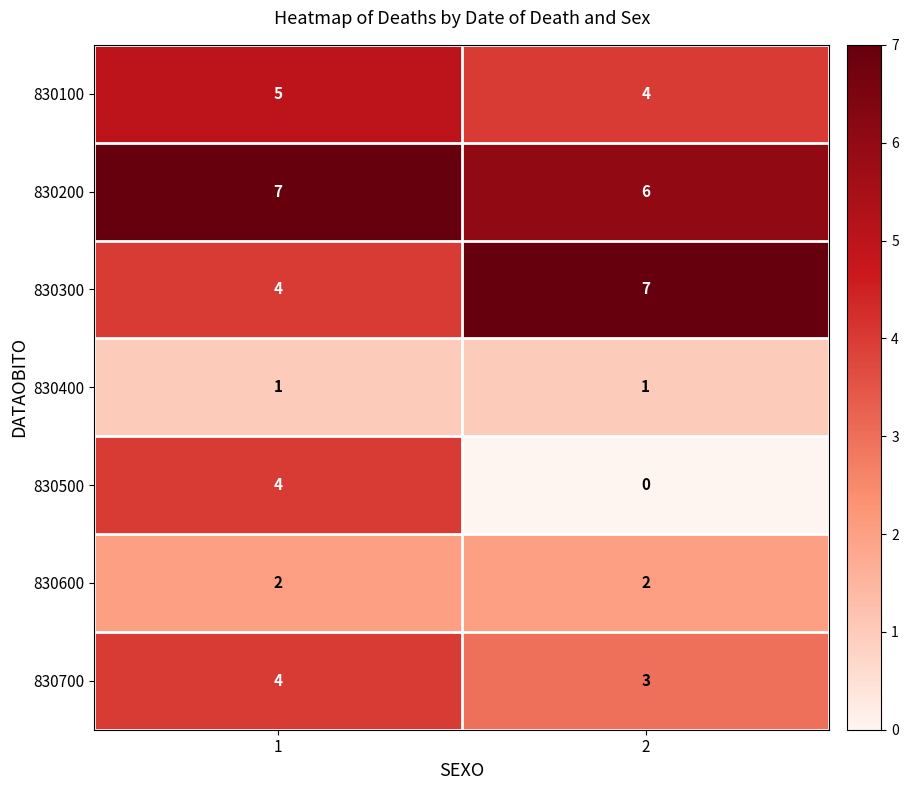

At how many categories does at least one series exceed 1?

2